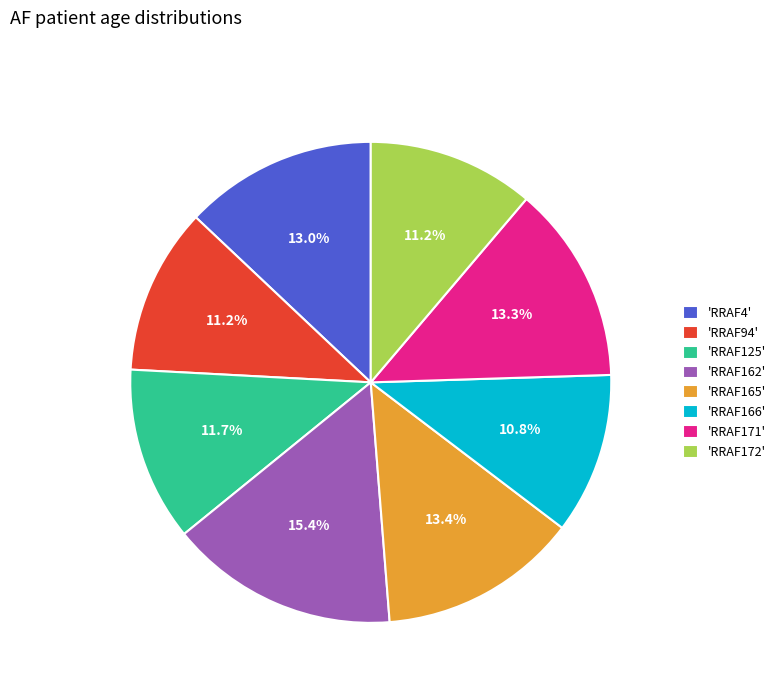

Which category has the biggest portion of the pie?

'RRAF162'